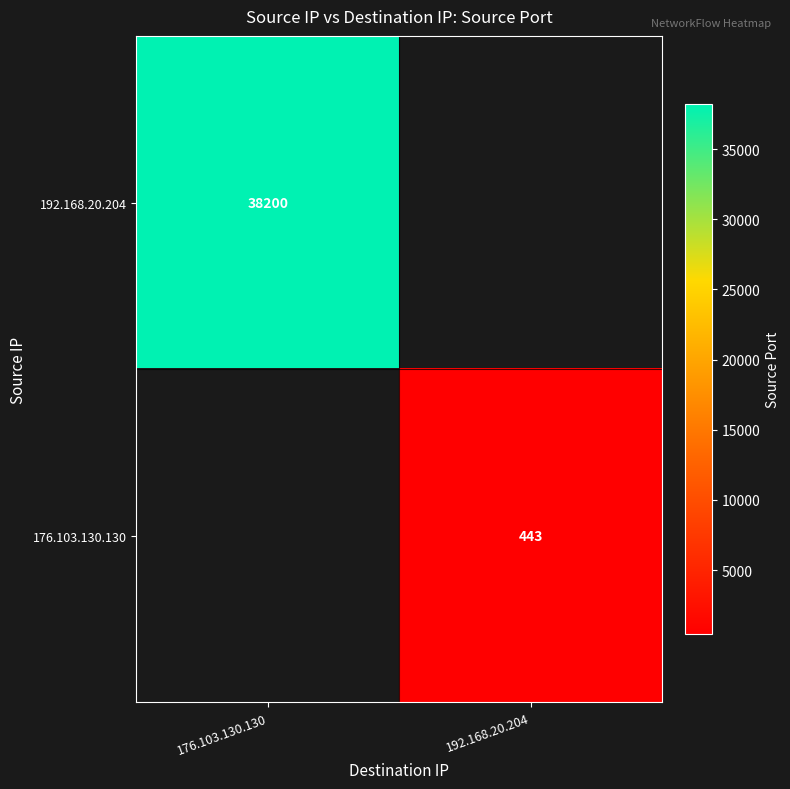

The 192.168.20.204 series shows 38200 at 176.103.130.130. True or false?

True